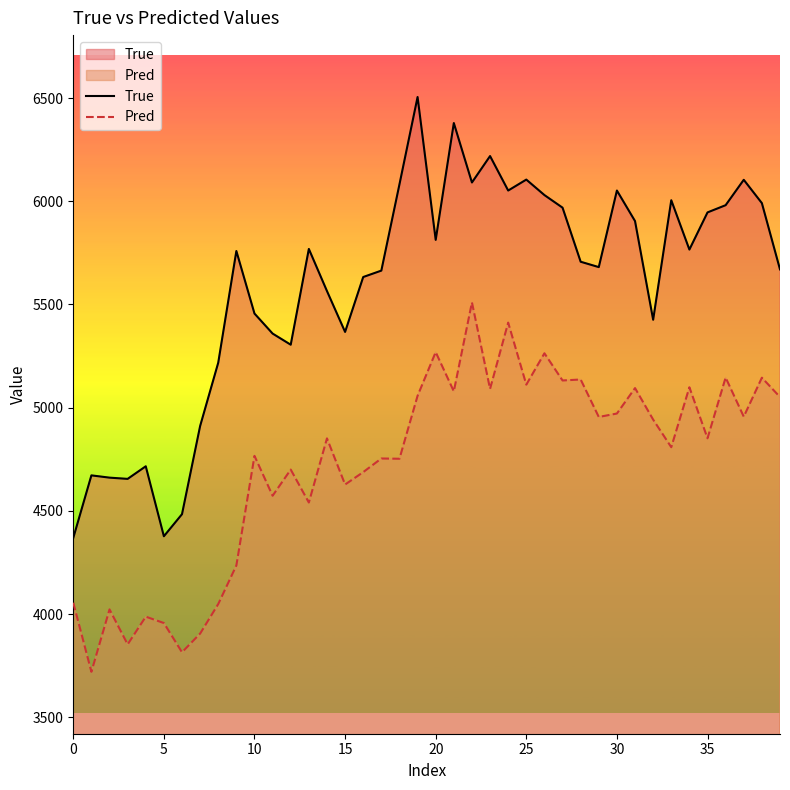

Which series has the largest total across all categories?

True